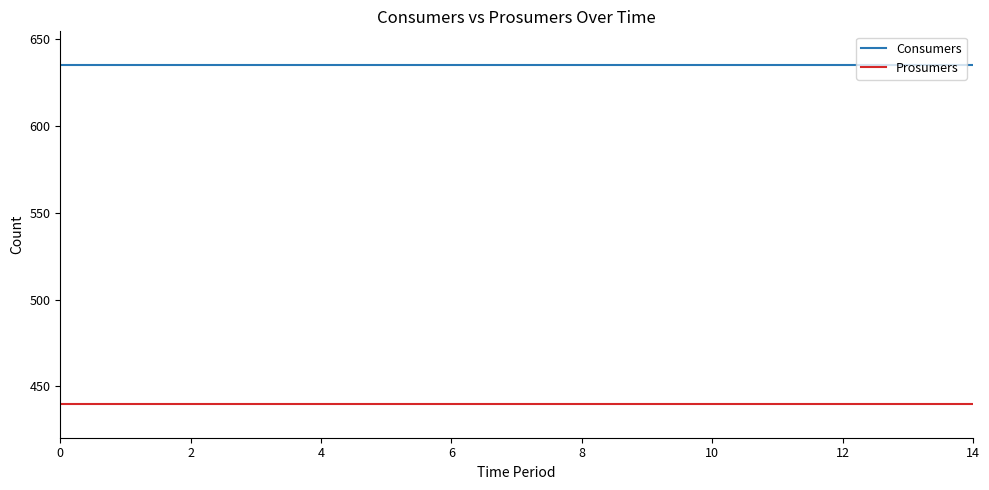

Rank the series by their maximum value, from lowest to highest.

Prosumers, Consumers